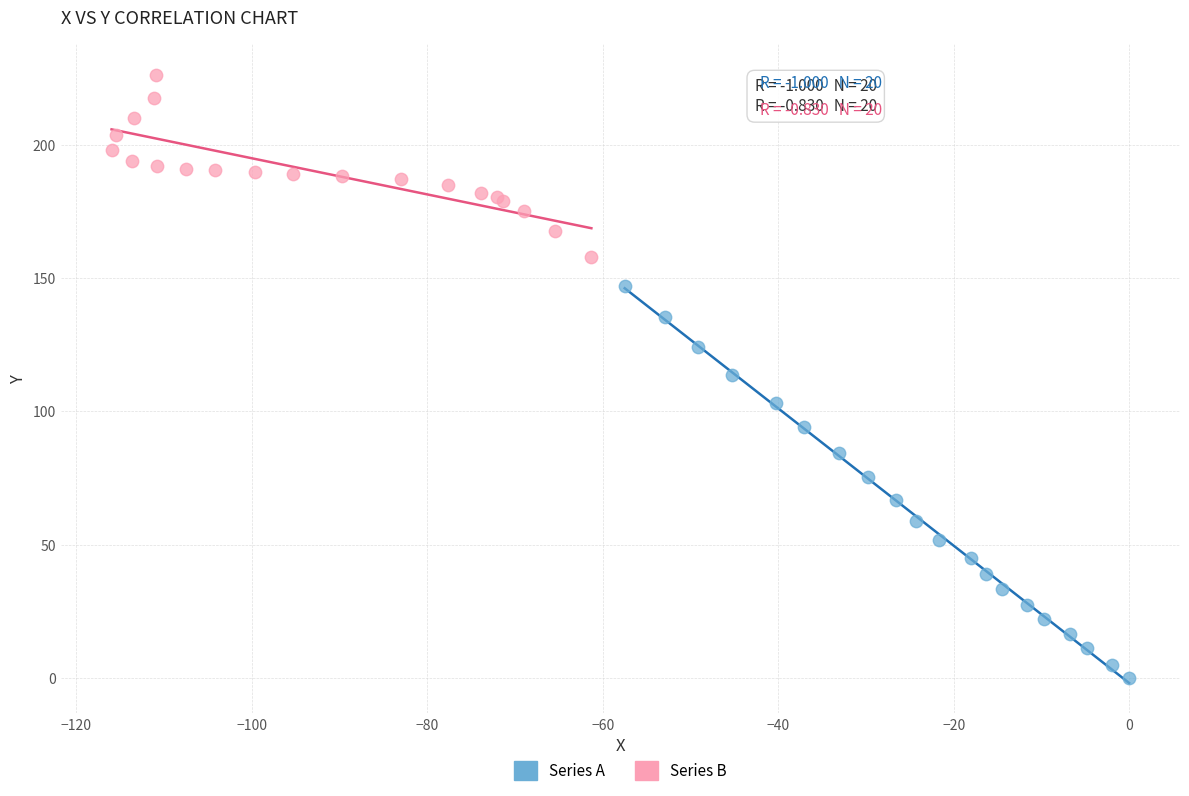

Which series has the largest Y range (max minus min)?

Series A